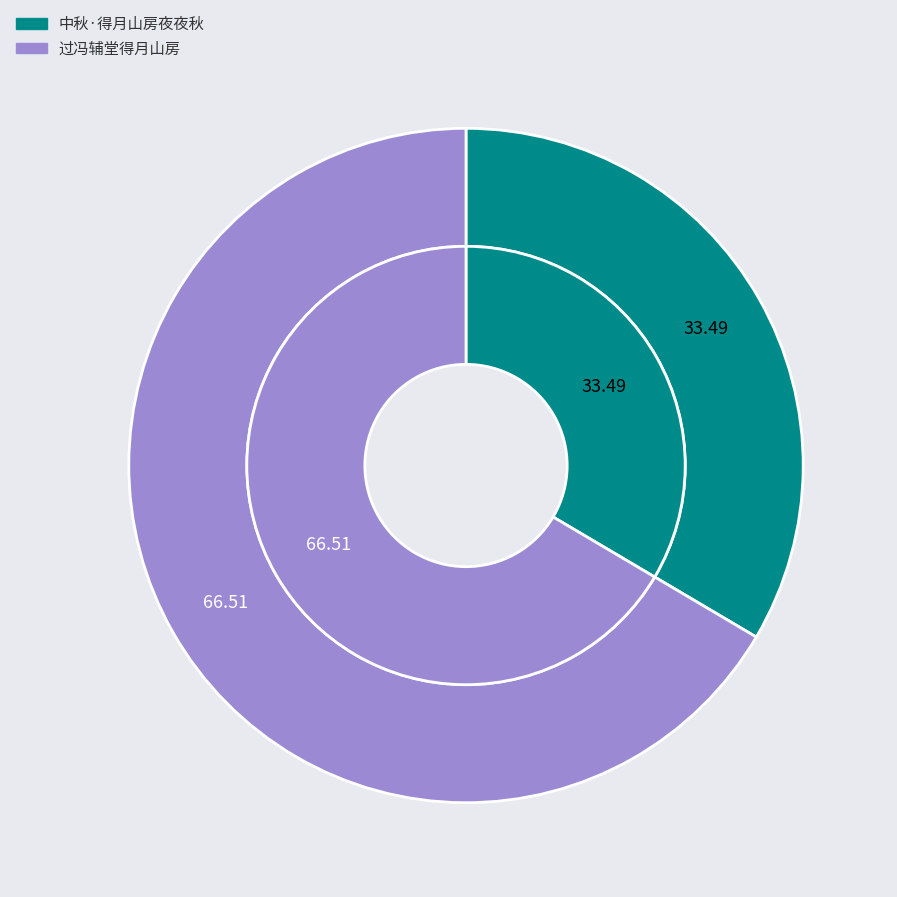

How much of the chart is everything except 过冯辅堂得月山房?

33.5%